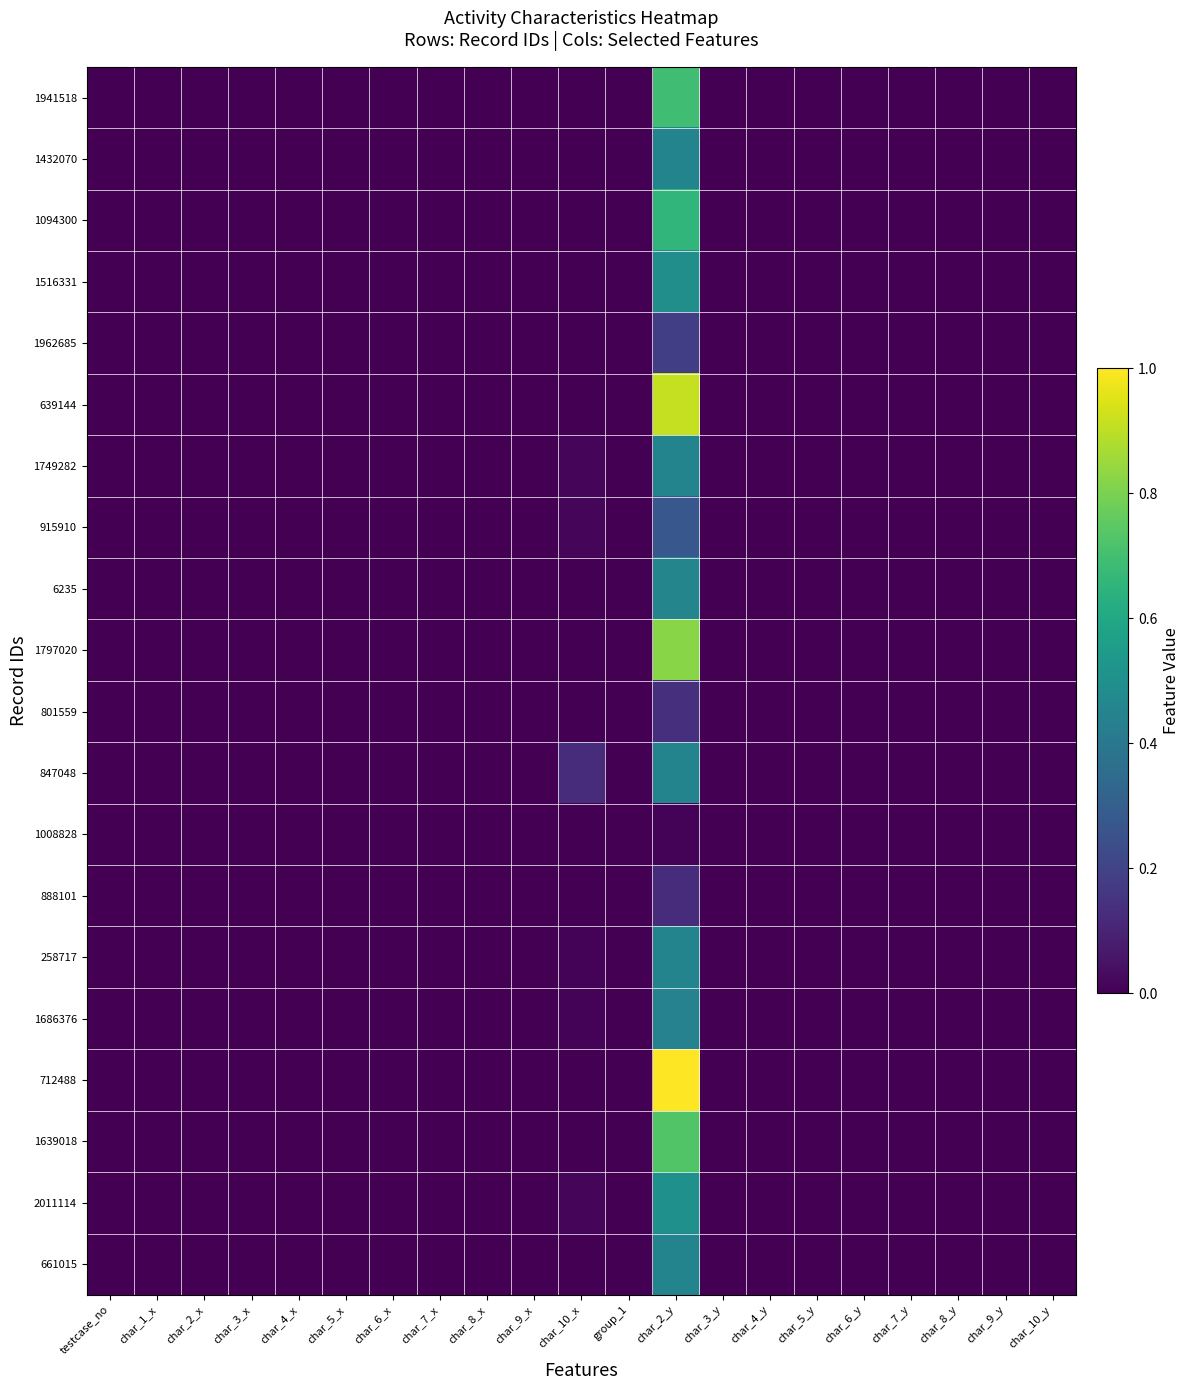

Which label corresponds to the largest value in the chart?

char_2_y